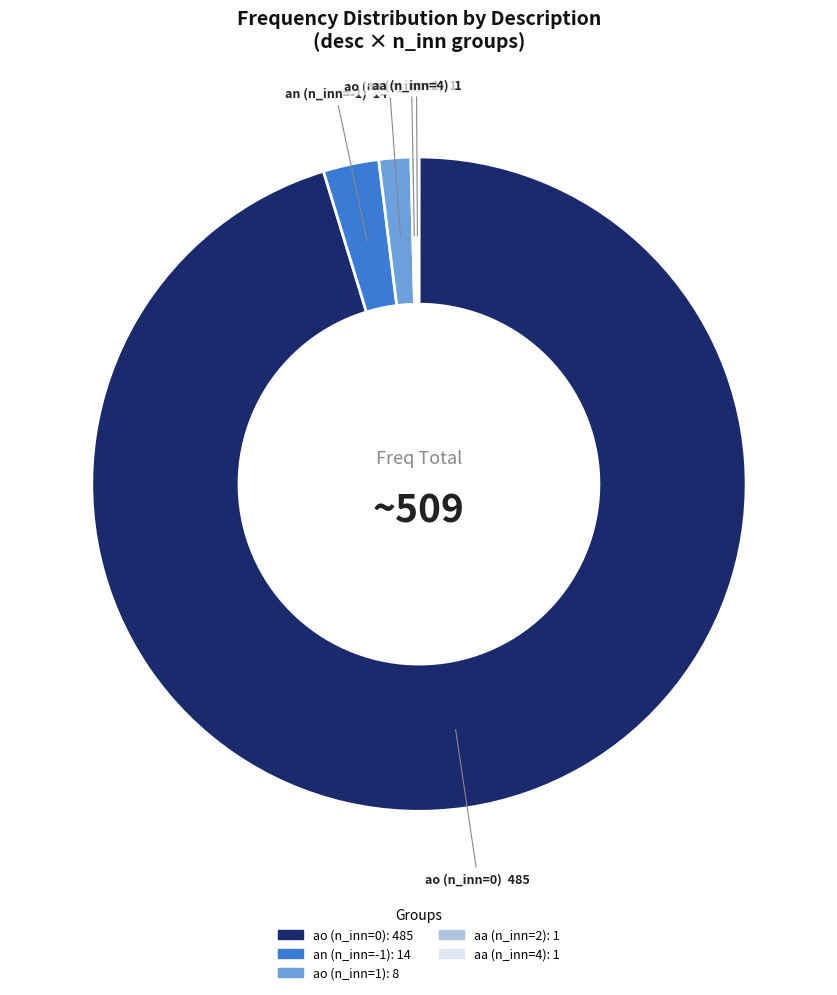

Which has a higher value, ao (n_inn=1) or an (n_inn=-1)?

an (n_inn=-1)